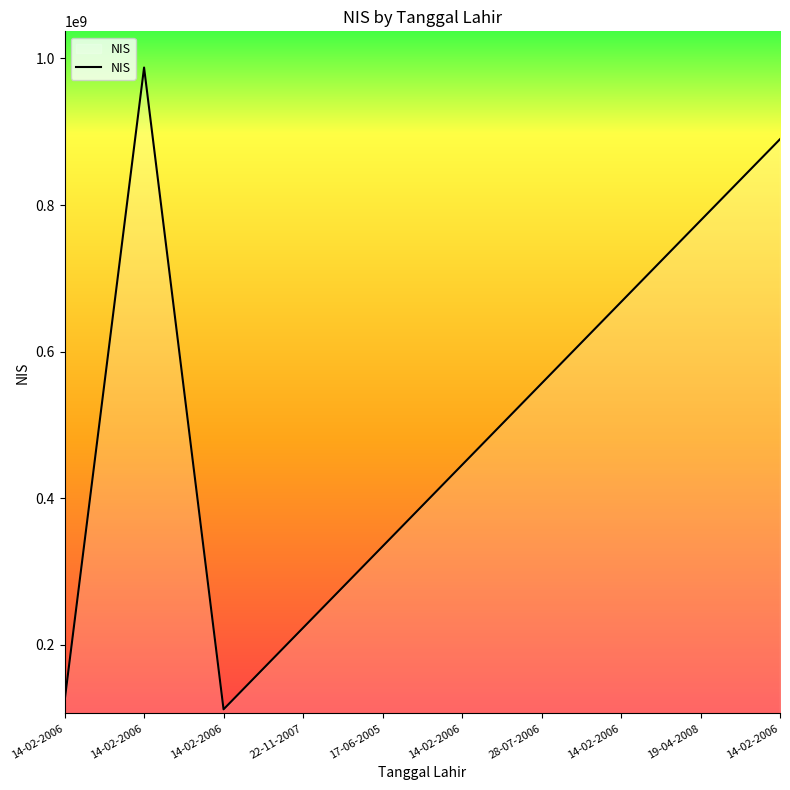

Does the chart have visible grid lines?

No